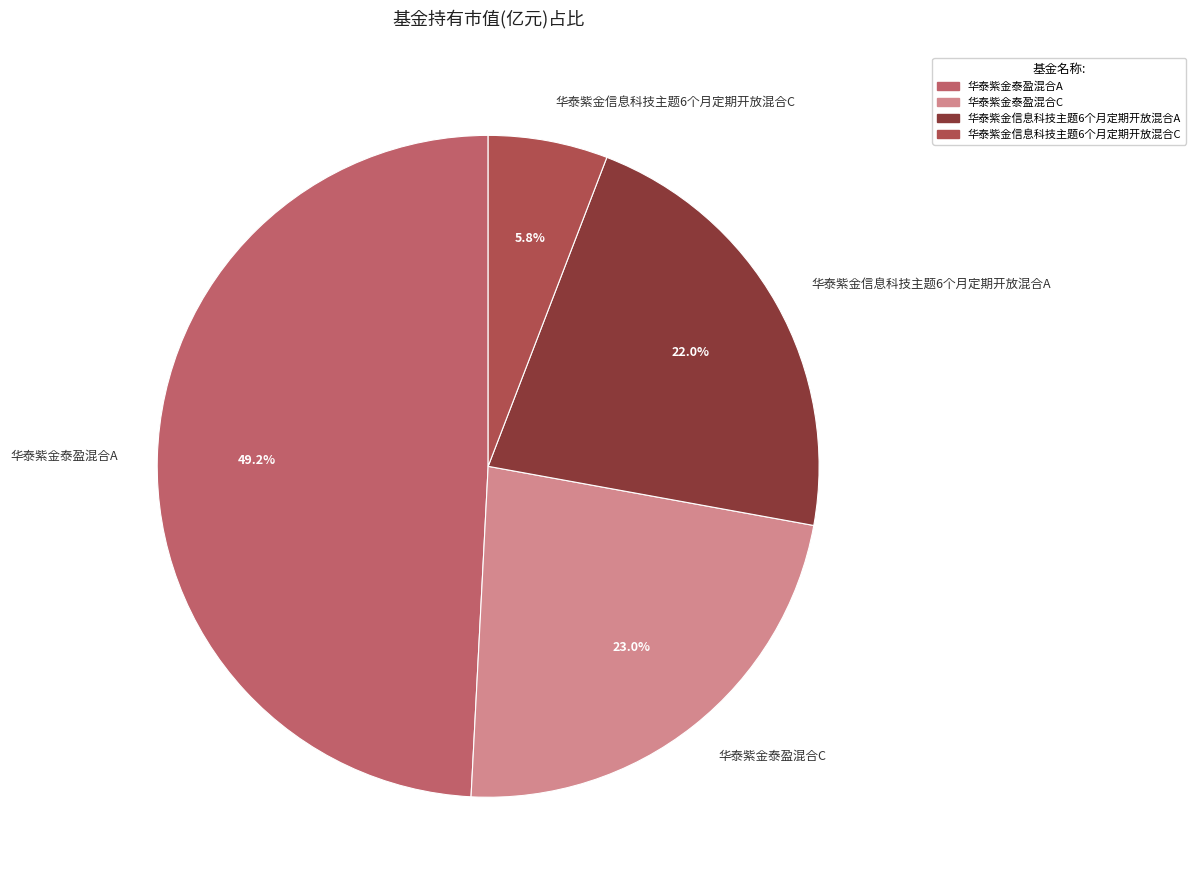

To the nearest percent, what is the difference between the largest and smallest slice percentages?

43%